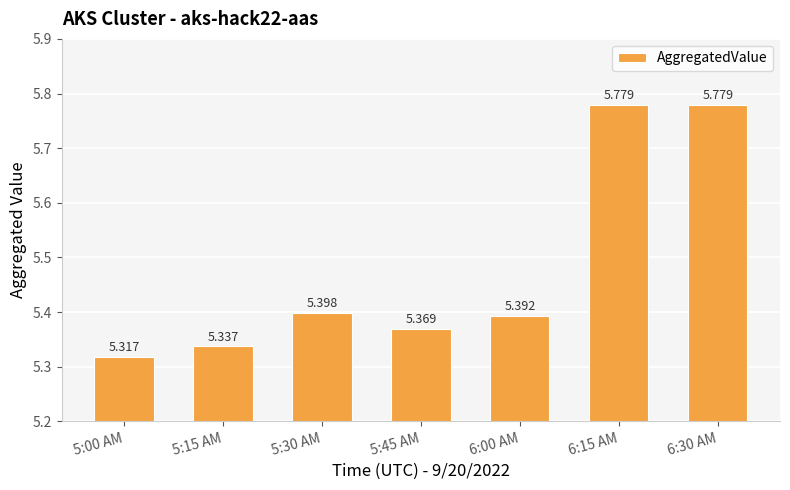

Which label corresponds to the largest value in the chart?

6:15 AM